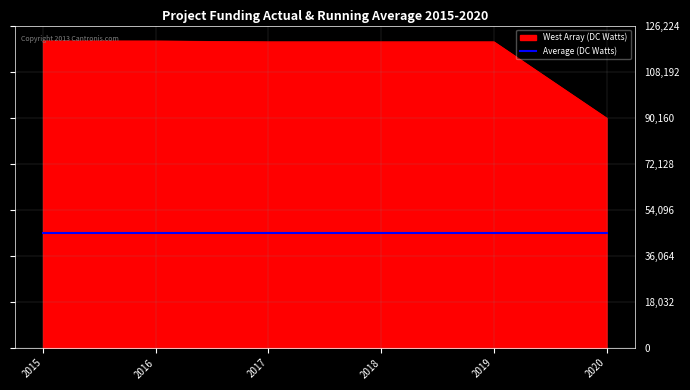

What is the greatest value displayed?

120213.5